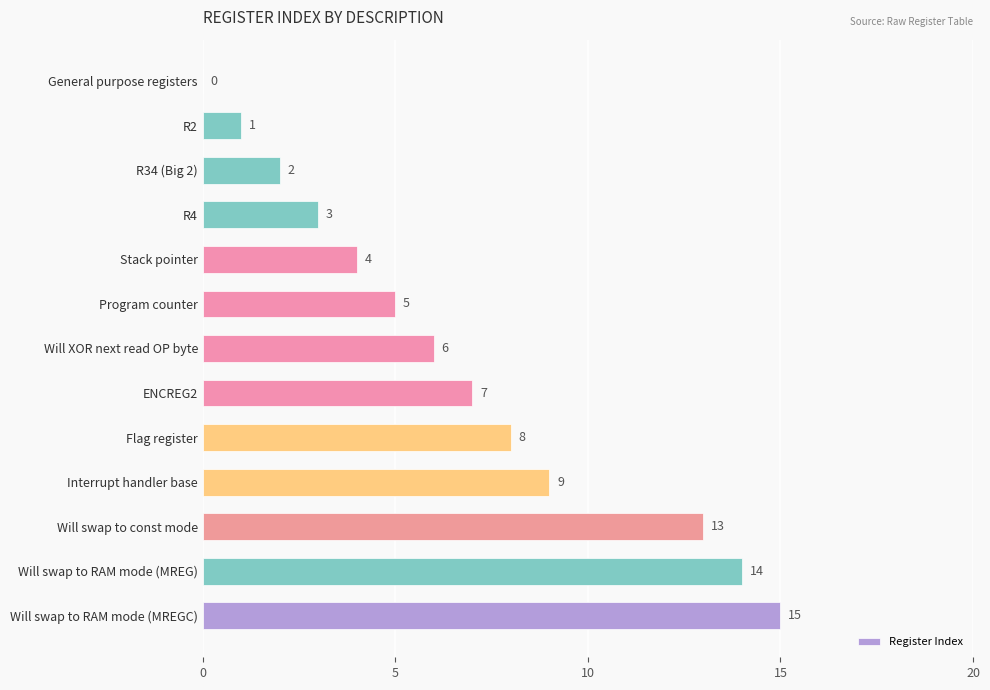

Reading top to bottom, list all the values displayed in this chart.

General purpose registers=0	R2=1	R34 (Big 2)=2	R4=3	Stack pointer=4	Program counter=5	Will XOR next read OP byte=6	ENCREG2=7	Flag register=8	Interrupt handler base=9	Will swap to const mode=13	Will swap to RAM mode (MREG)=14	Will swap to RAM mode (MREGC)=15